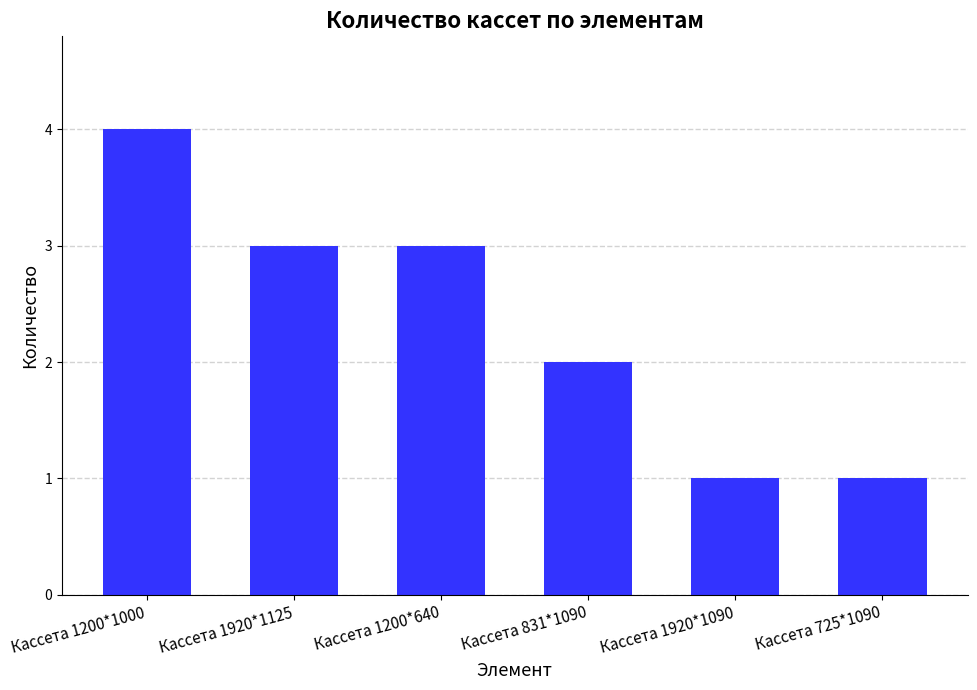

What is the maximum value shown in the chart?

4